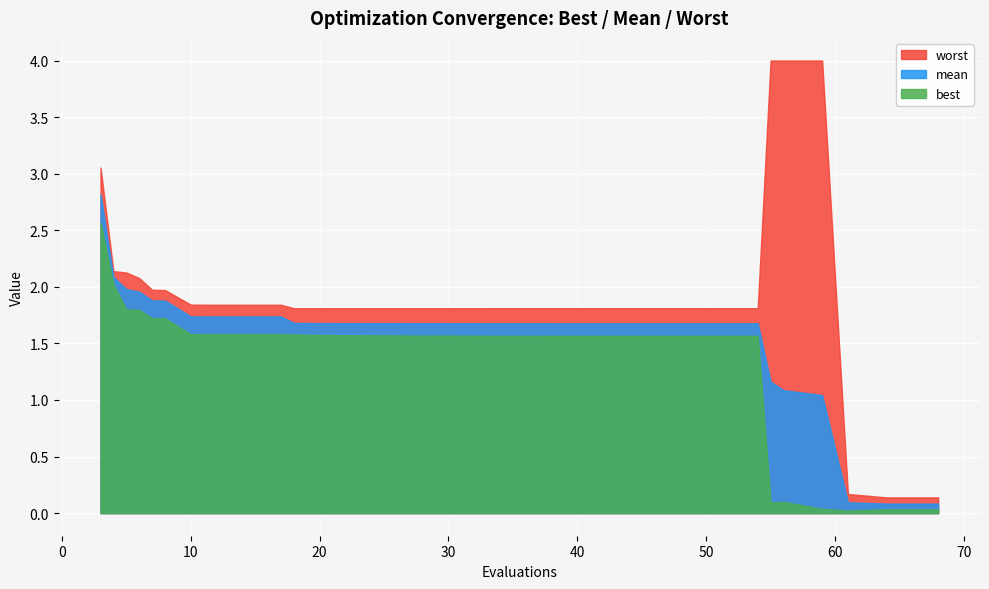

Reading left to right, what are all the values shown in this chart?

best: 3=2.6	4=2.0	5=1.8	6=1.8	7=1.7	8=1.7	10=1.6	11=1.6	13=1.6	14=1.6	17=1.6	18=1.6	19=1.6	21=1.6	22=1.6	23=1.6	26=1.6	27=1.6	29=1.6	30=1.6	33=1.6	36=1.6	38=1.6	39=1.6	42=1.6	43=1.6	46=1.6	47=1.6	48=1.6	49=1.6	50=1.6	51=1.6	52=1.6	54=1.6	55=0.1	56=0.1	59=0.0	61=0.0	64=0.0	68=0.0
mean: 3=2.8	4=2.1	5=2.0	6=2.0	7=1.9	8=1.9	10=1.7	11=1.7	13=1.7	14=1.7	17=1.7	18=1.7	19=1.7	21=1.7	22=1.7	23=1.7	26=1.7	27=1.7	29=1.7	30=1.7	33=1.7	36=1.7	38=1.7	39=1.7	42=1.7	43=1.7	46=1.7	47=1.7	48=1.7	49=1.7	50=1.7	51=1.7	52=1.7	54=1.7	55=1.2	56=1.1	59=1.0	61=0.1	64=0.1	68=0.1
worst: 3=3.1	4=2.1	5=2.1	6=2.1	7=2.0	8=2.0	10=1.8	11=1.8	13=1.8	14=1.8	17=1.8	18=1.8	19=1.8	21=1.8	22=1.8	23=1.8	26=1.8	27=1.8	29=1.8	30=1.8	33=1.8	36=1.8	38=1.8	39=1.8	42=1.8	43=1.8	46=1.8	47=1.8	48=1.8	49=1.8	50=1.8	51=1.8	52=1.8	54=1.8	55=4.0	56=4.0	59=4.0	61=0.2	64=0.1	68=0.1